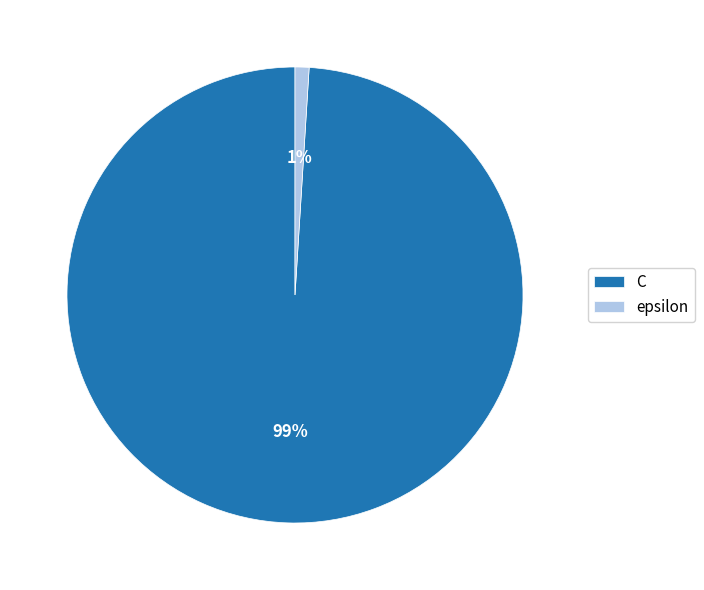

To the nearest percent, what is the combined percentage of epsilon and C?

100%